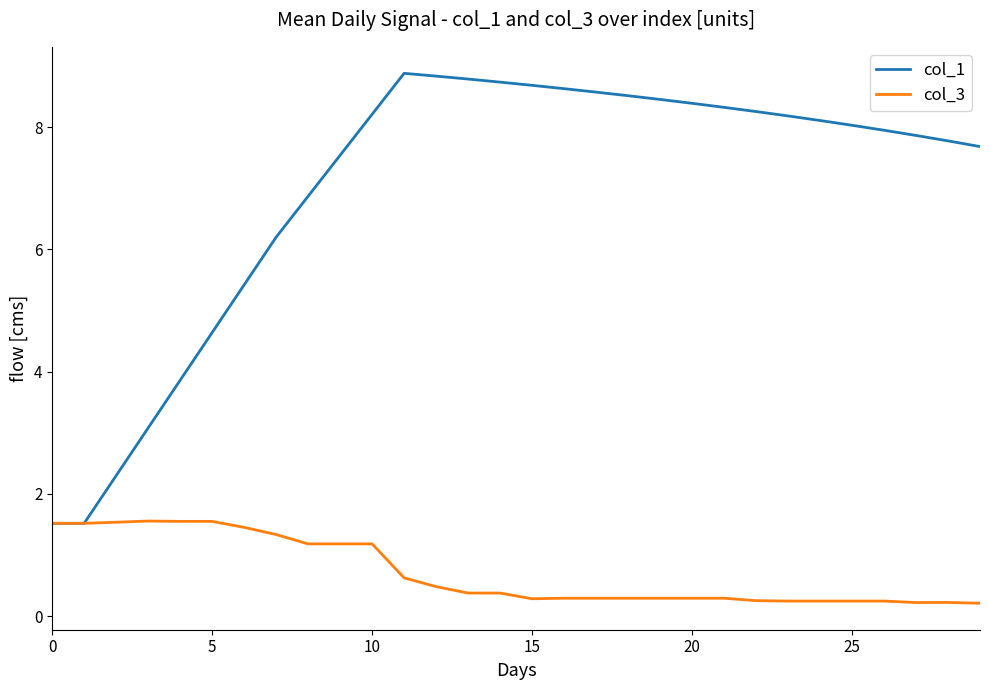

Which series has the widest spread of values?

col_1